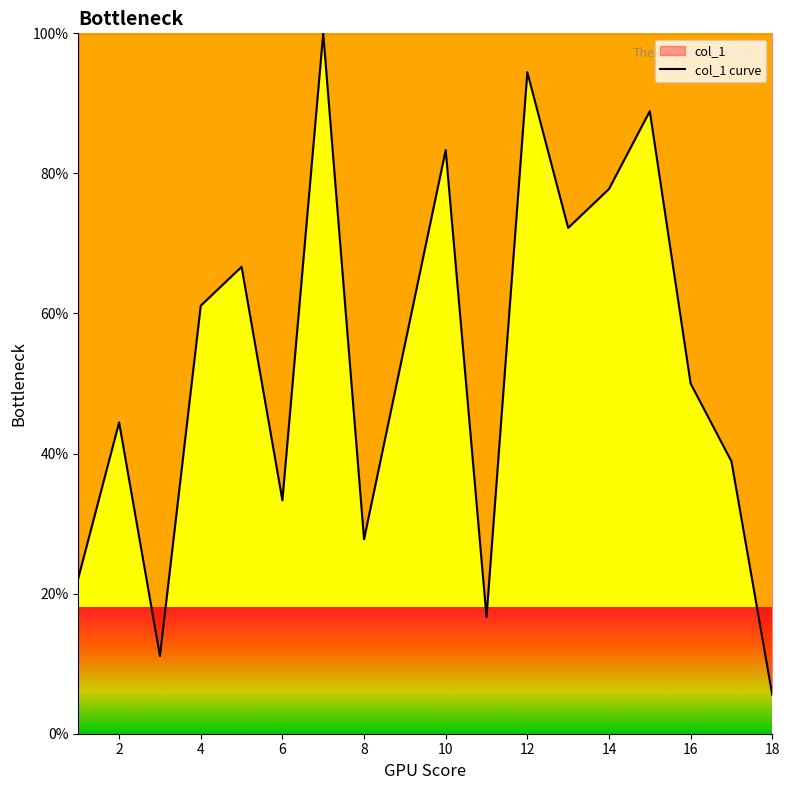

Between 16 and 8, which is larger?

16